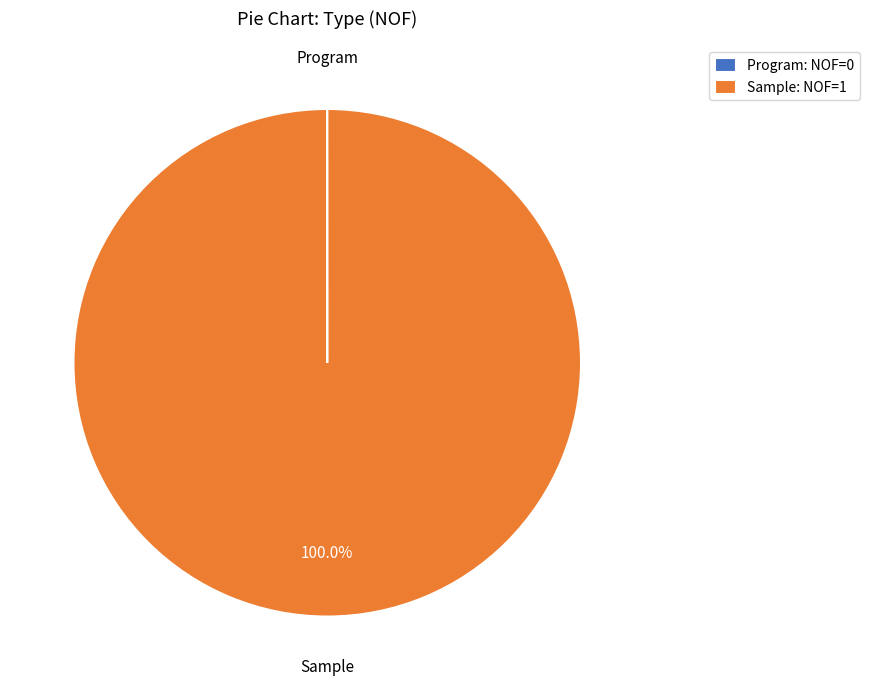

Is there a majority slice in this chart?

Yes